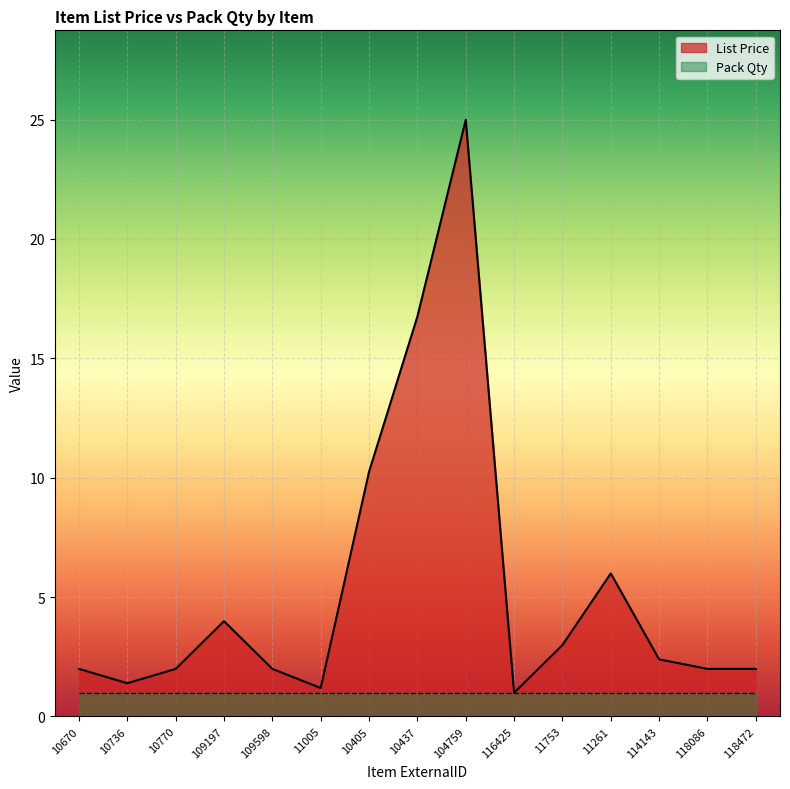

At which label does the data first exceed 1?

10670